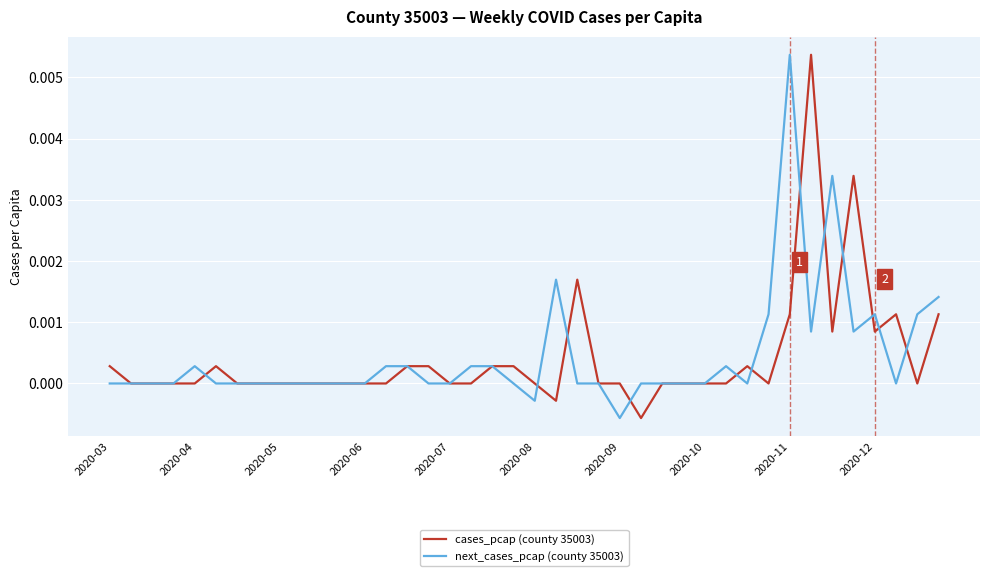

Is this an area chart (filled region under the line)?

No